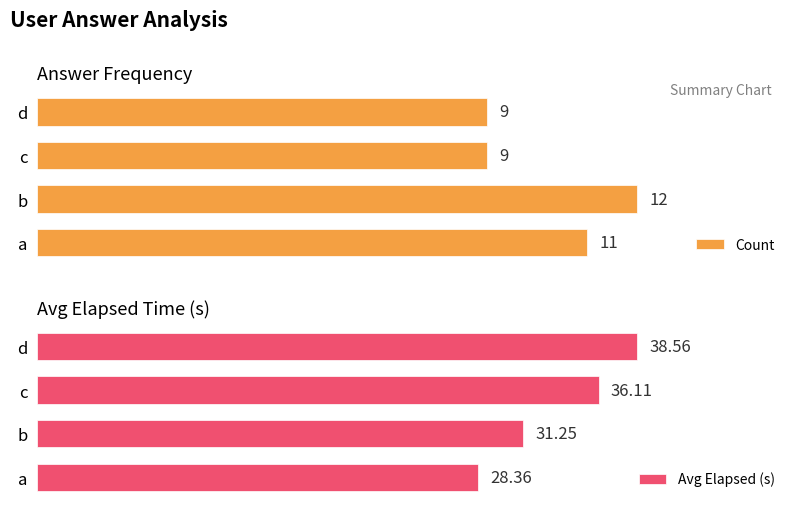

List the labels in order of Avg Elapsed (s) value, smallest first.

a, b, c, d